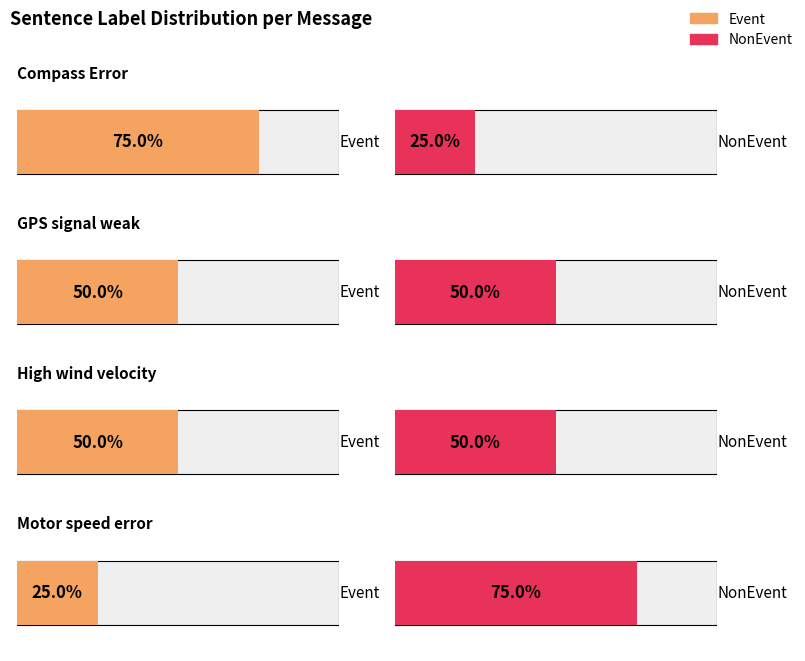

Reading left to right, extract all data points from this chart.

Event: 3	2	2	1
NonEvent: 1	2	2	3